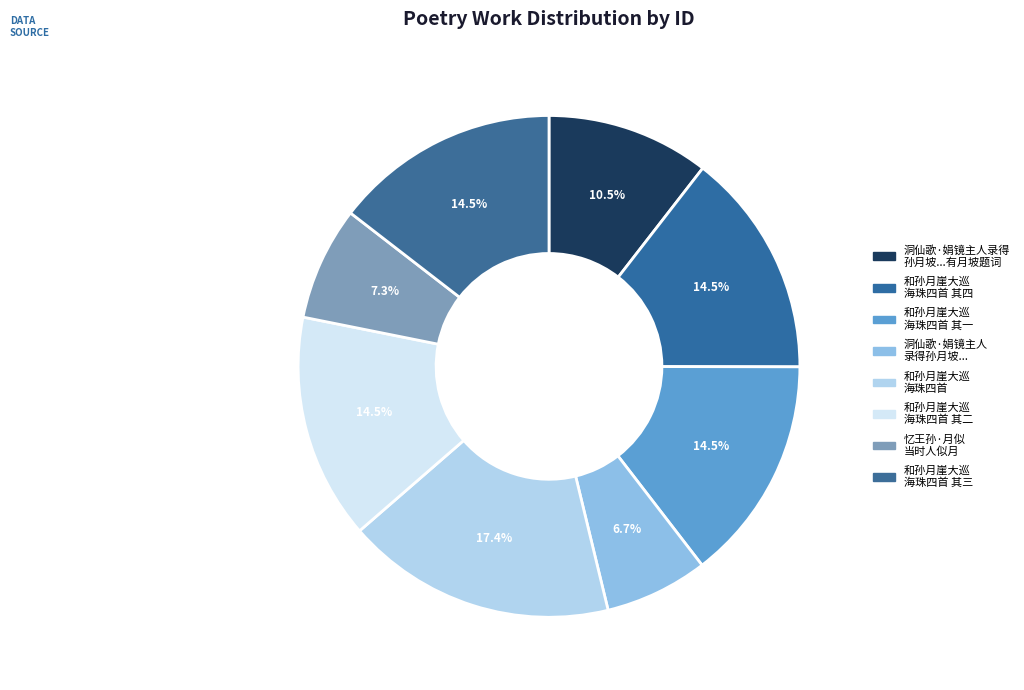

To the nearest percent, what is the average slice percentage?

12%